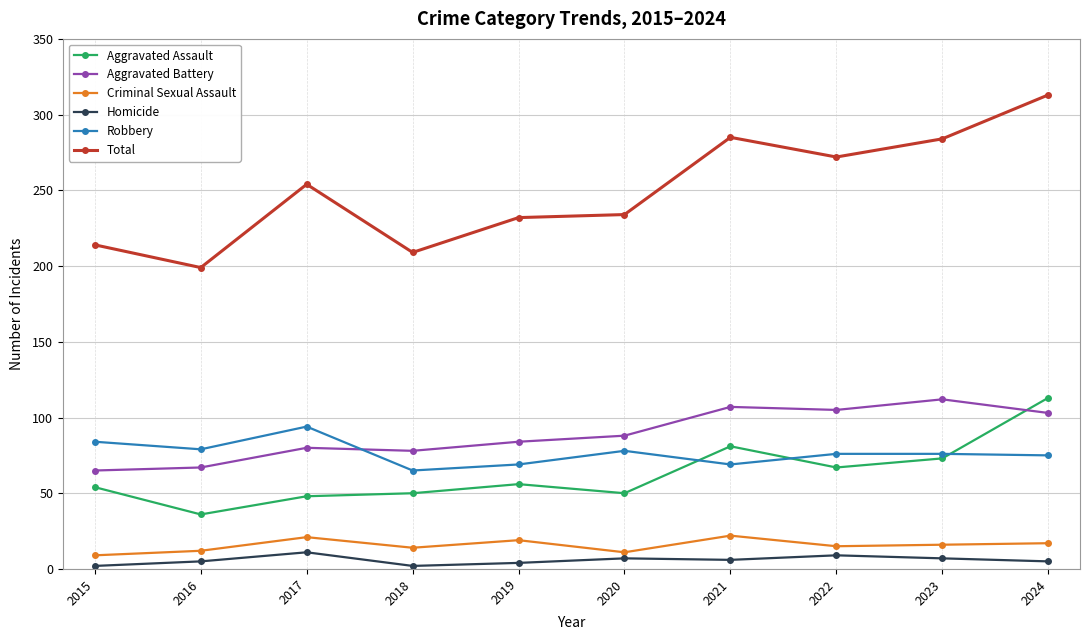

At which category does Total reach its first local valley?

2016